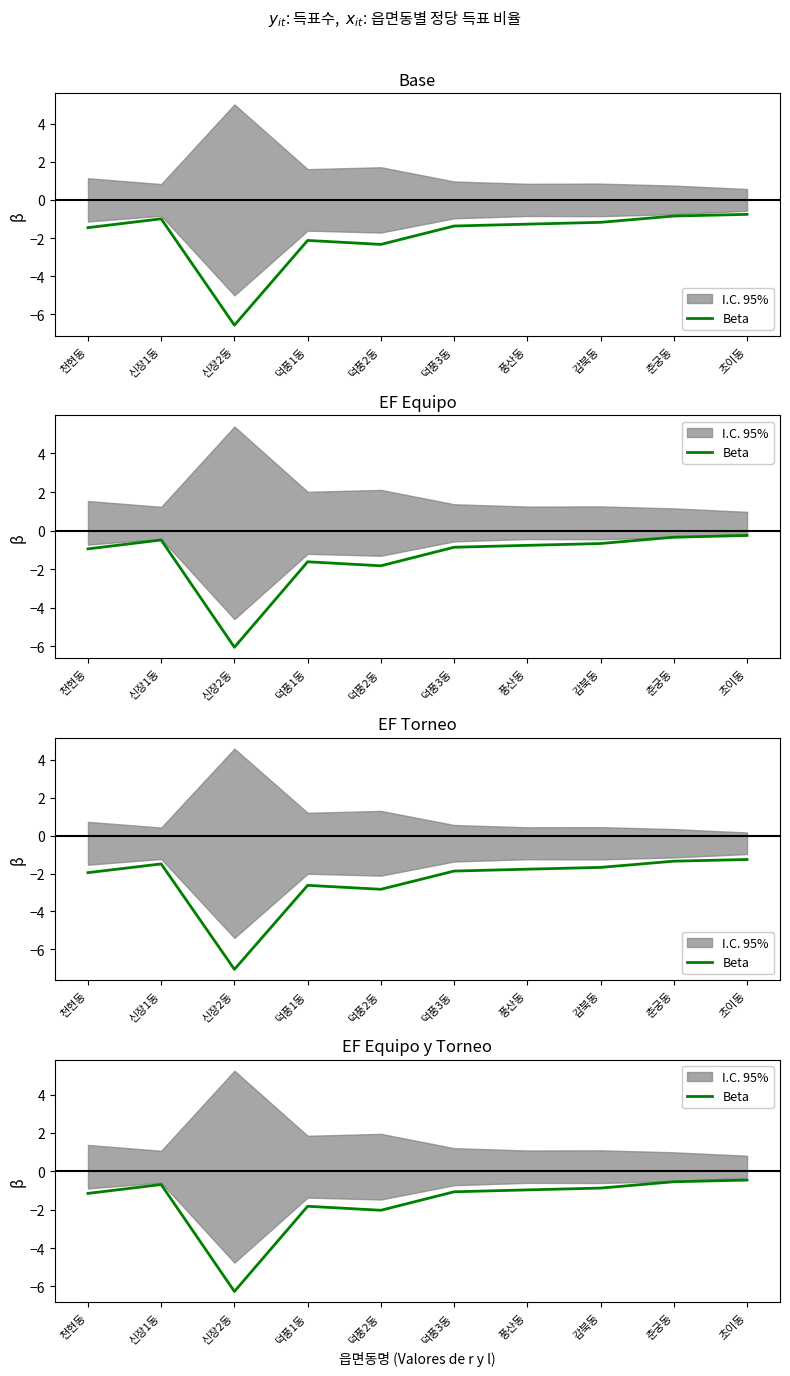

True or false: the data has more than 1 interior local peaks.

True